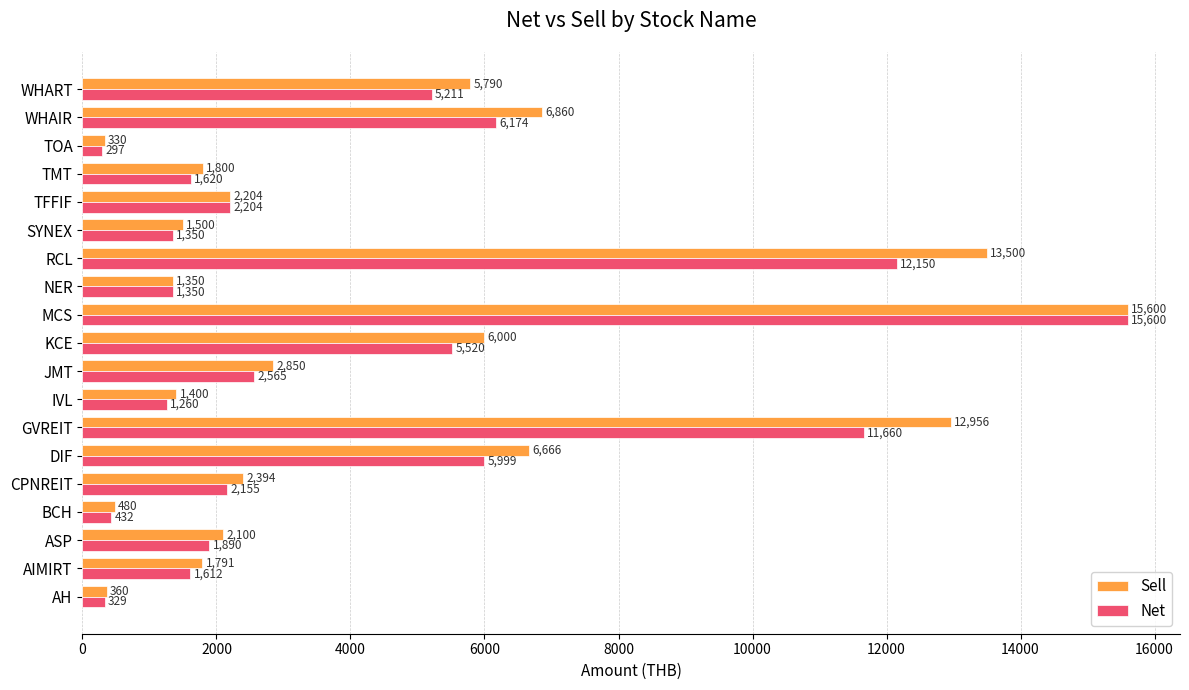

How many series are shown in this chart?

2